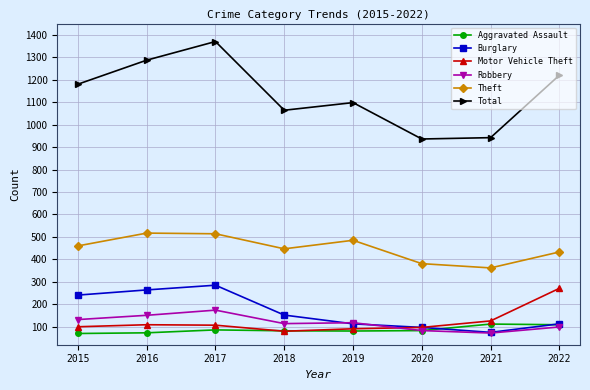

Rank the series by their maximum value, from highest to lowest.

Total, Theft, Burglary, Motor Vehicle Theft, Robbery, Aggravated Assault